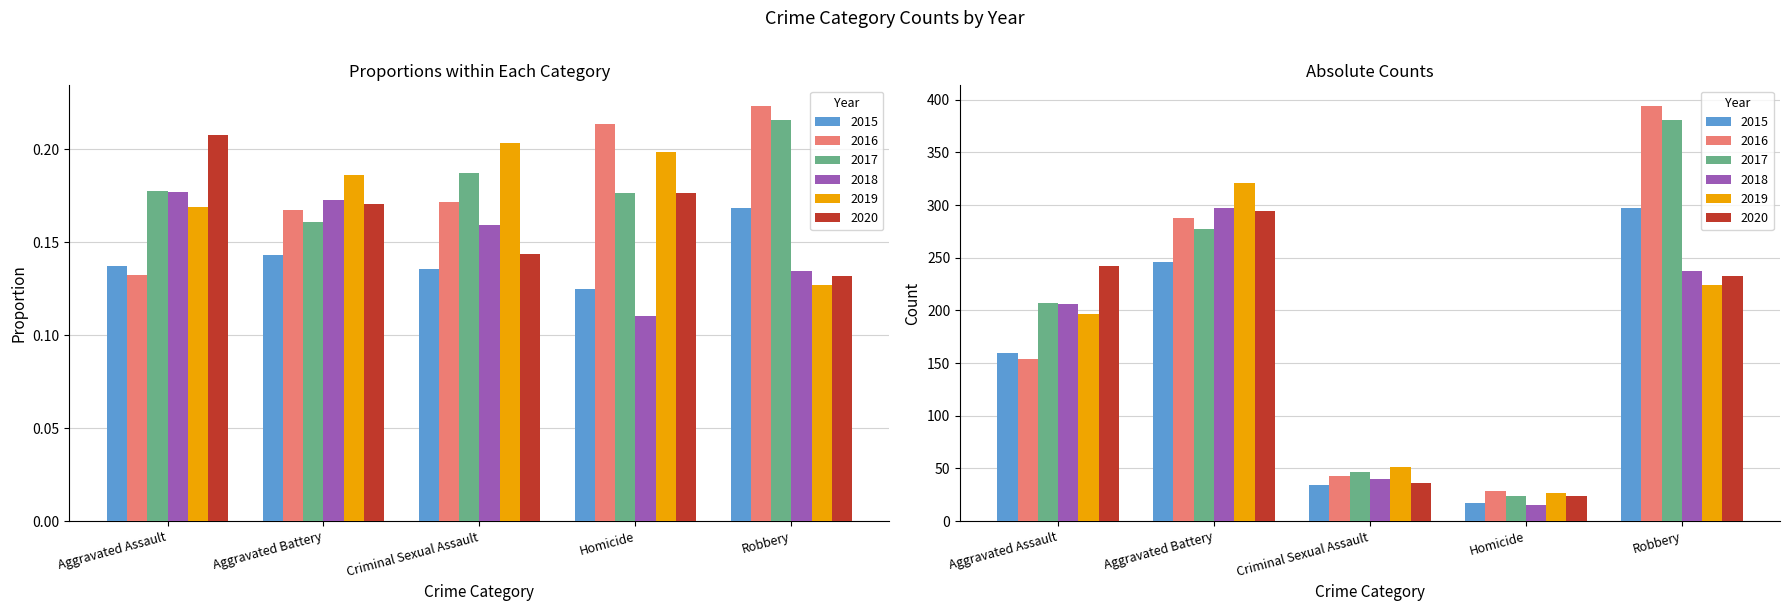

Rank the series by their maximum value, from highest to lowest.

2016, 2017, 2019, 2015, 2018, 2020